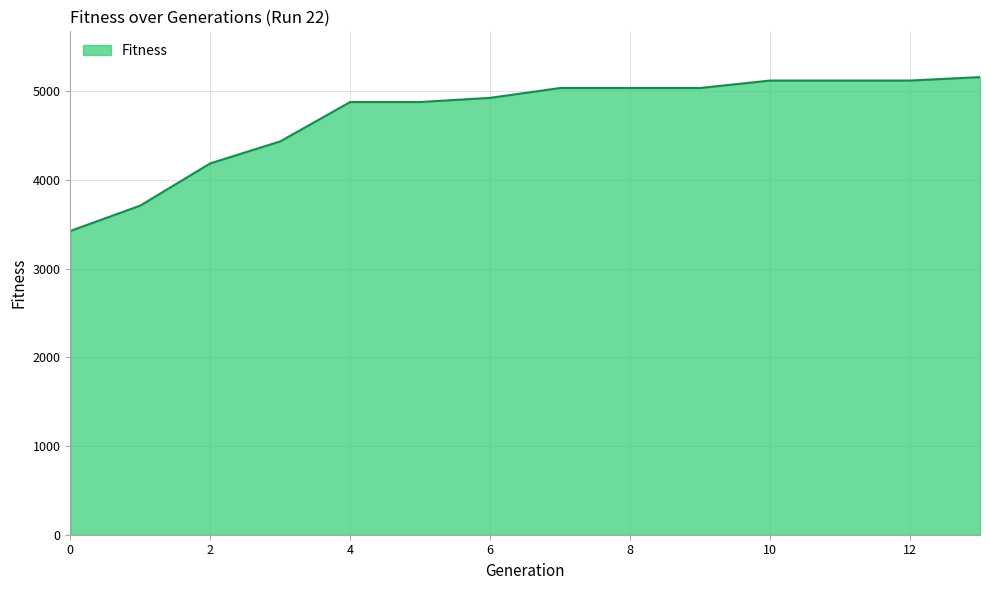

Reading left to right, transcribe all the data shown in this chart.

3425	3711	4187	4435	4879	4879	4926	5037	5037	5037	5121	5121	5121	5160